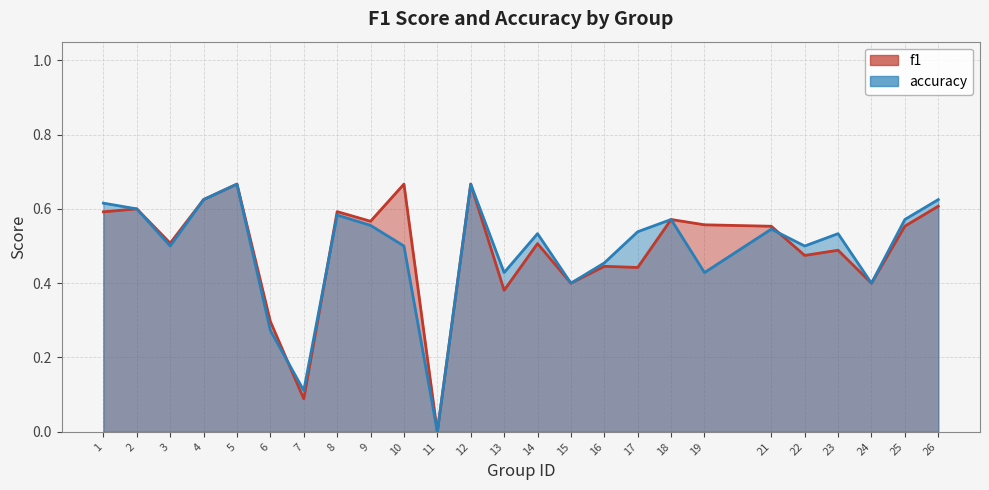

Which series has the largest total across all categories?

f1